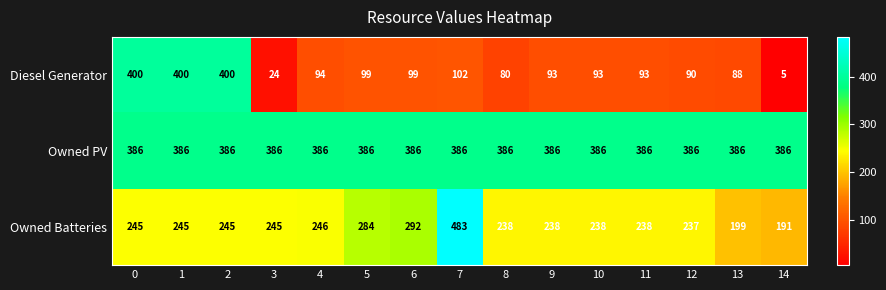

The value of Owned Batteries at 5 is 284. True or false?

True